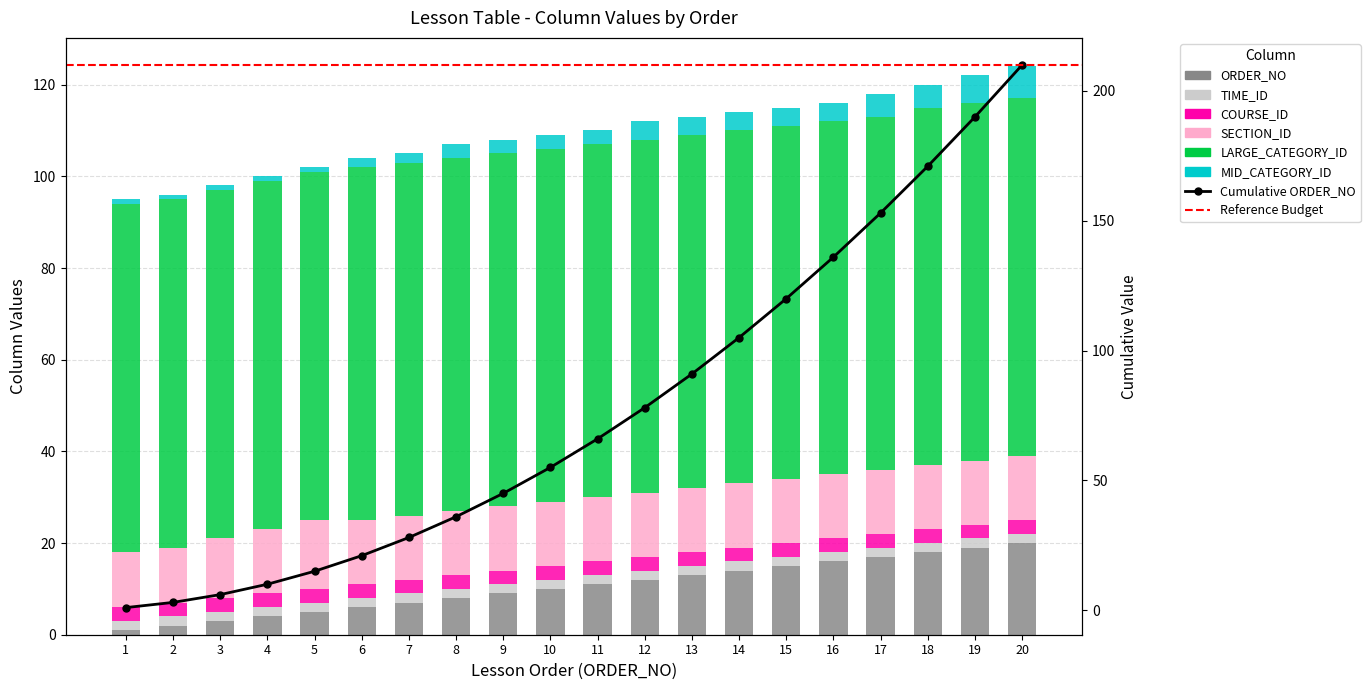

How many groups of bars are there?

20